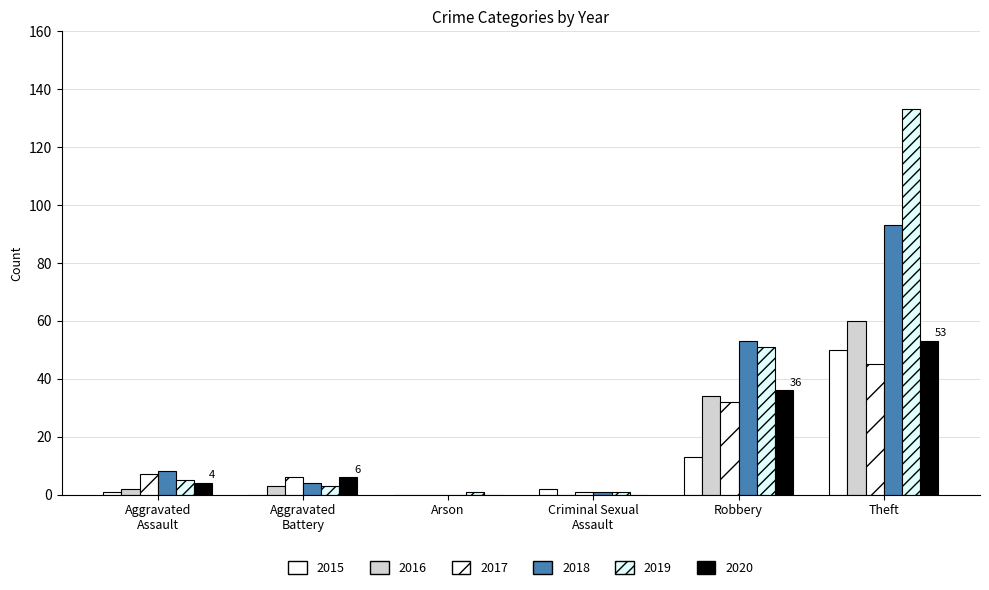

At which category is the sum across all series the highest?

Theft